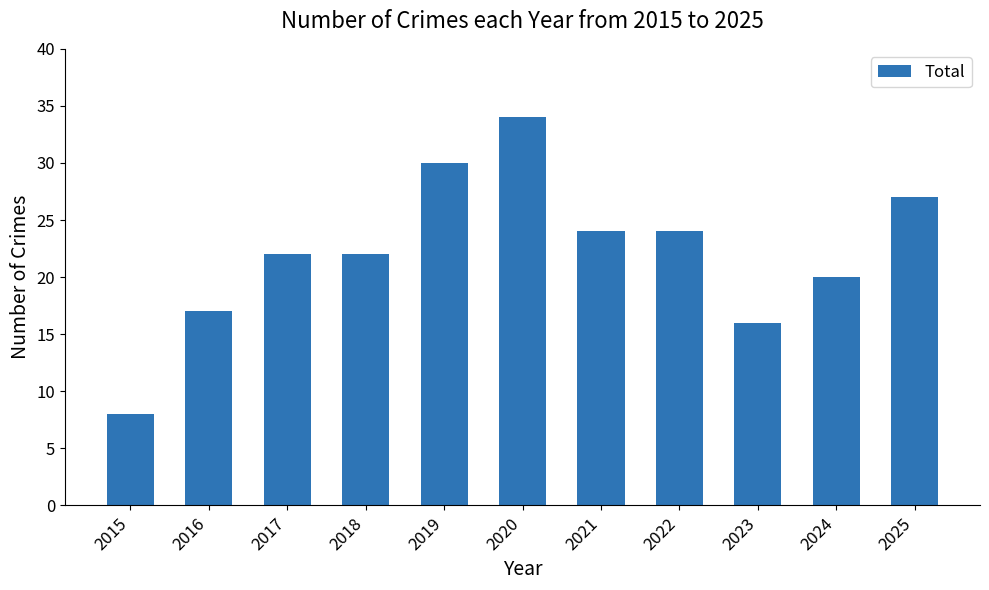

What is the approximate value at 2016, to the nearest 5?

15